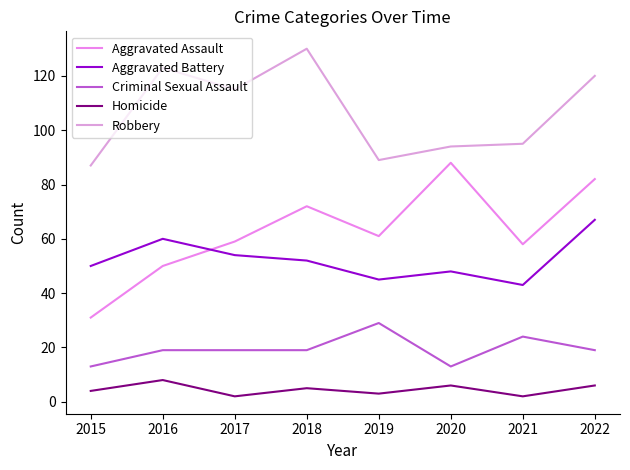

True or false: Criminal Sexual Assault and Homicide cross at least once.

False